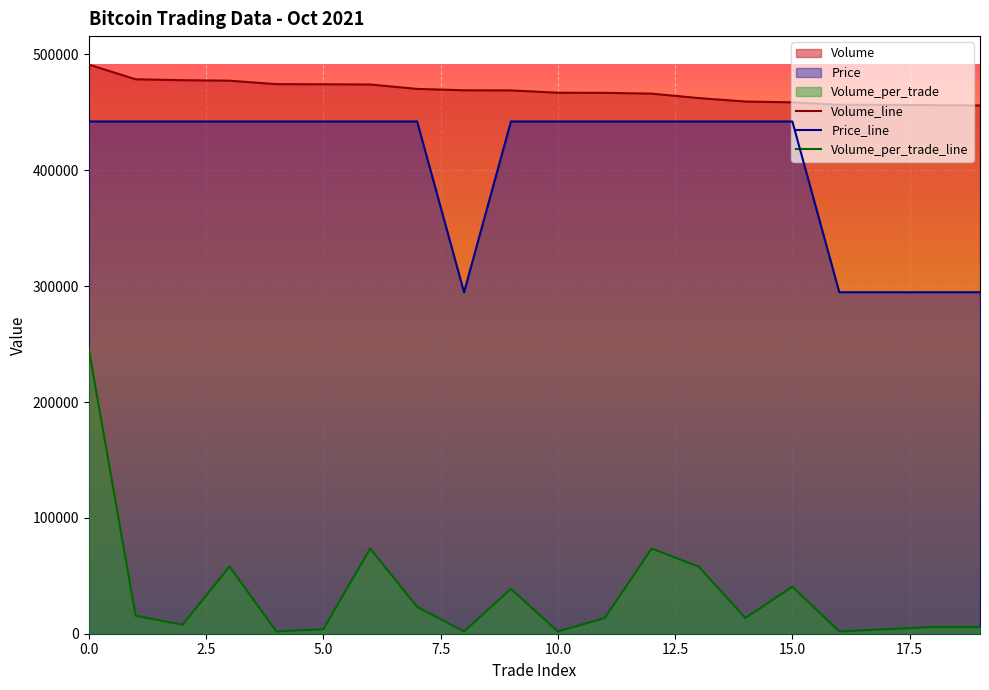

At which category does Volume_per_trade reach its first local valley?

2